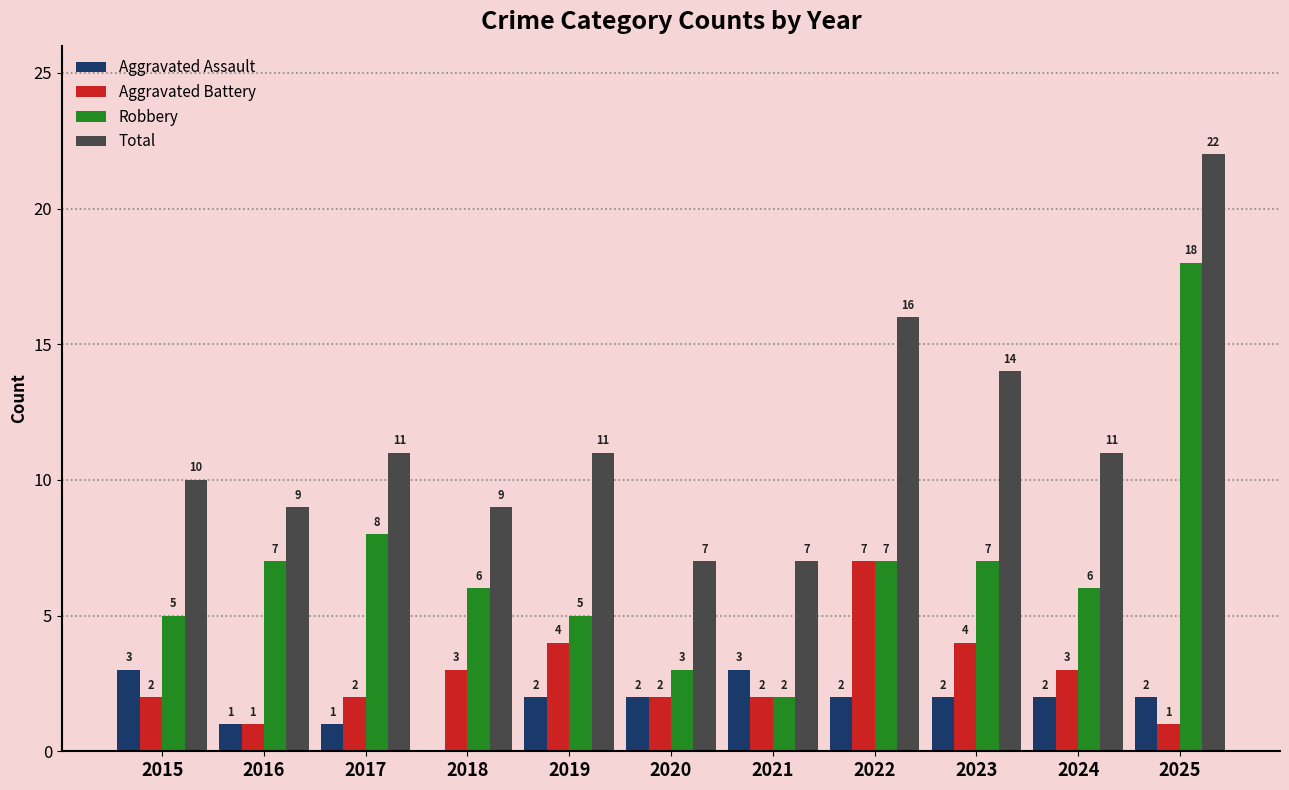

How many categories are shown in the chart?

11